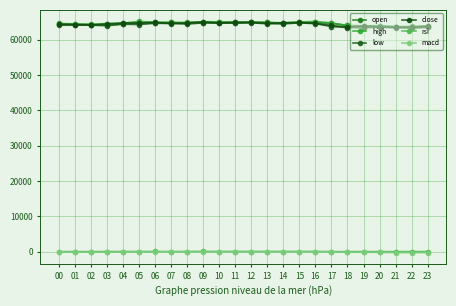

What are all the series names shown in the legend?

open, high, low, close, rsi, macd